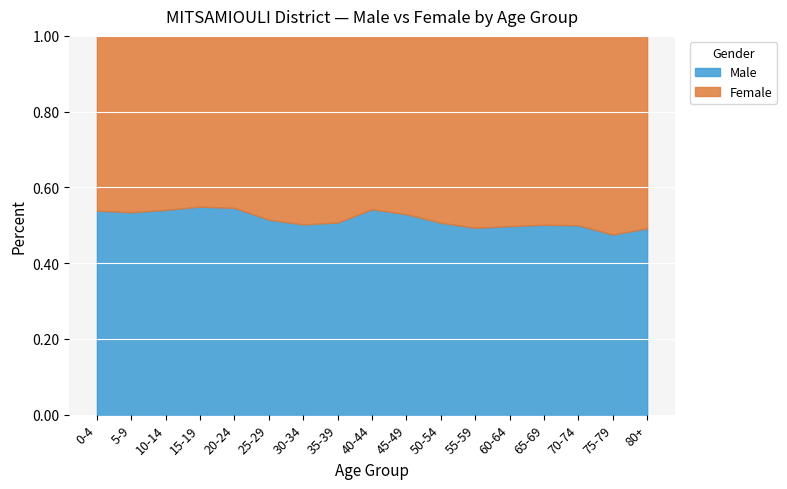

True or false: Female and Male intersect in this chart.

True